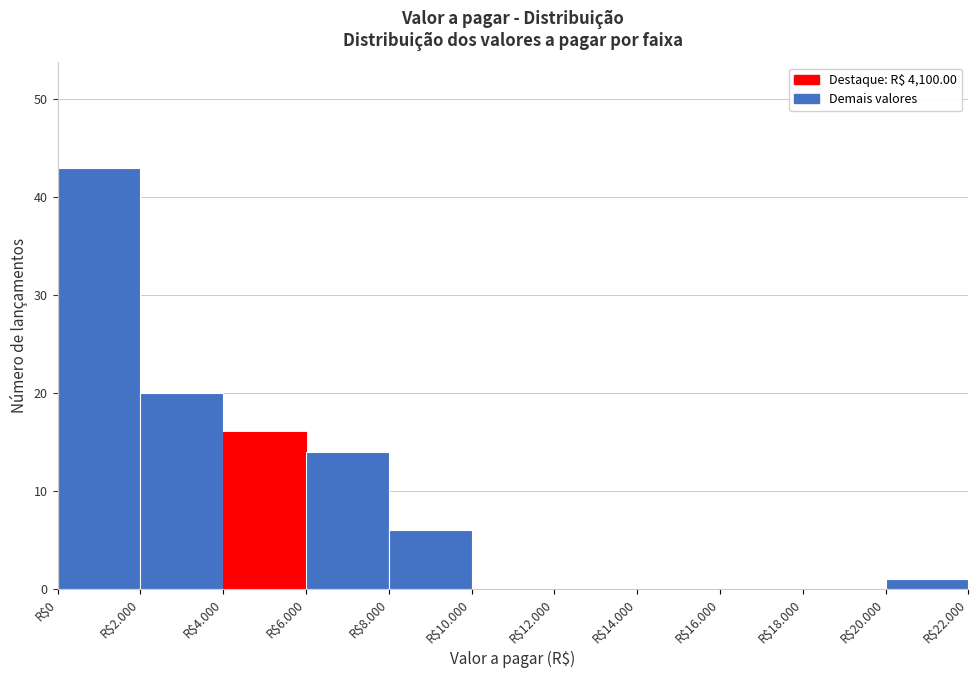

The chart shows a value of 0 at R$16.000. True or false?

True